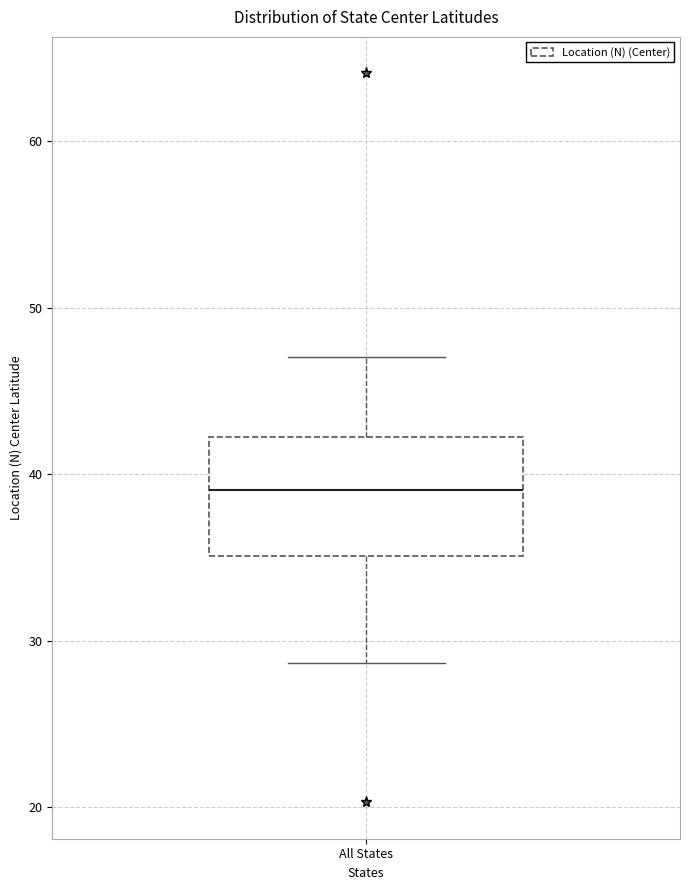

Read this box plot against the y-axis: the position of the median line, the range covered by the box, and the ends of both whiskers. The values are not printed on the chart, so give them approximately, as read against the axis.

median 39, box 35 to 42, whiskers 29 to 47